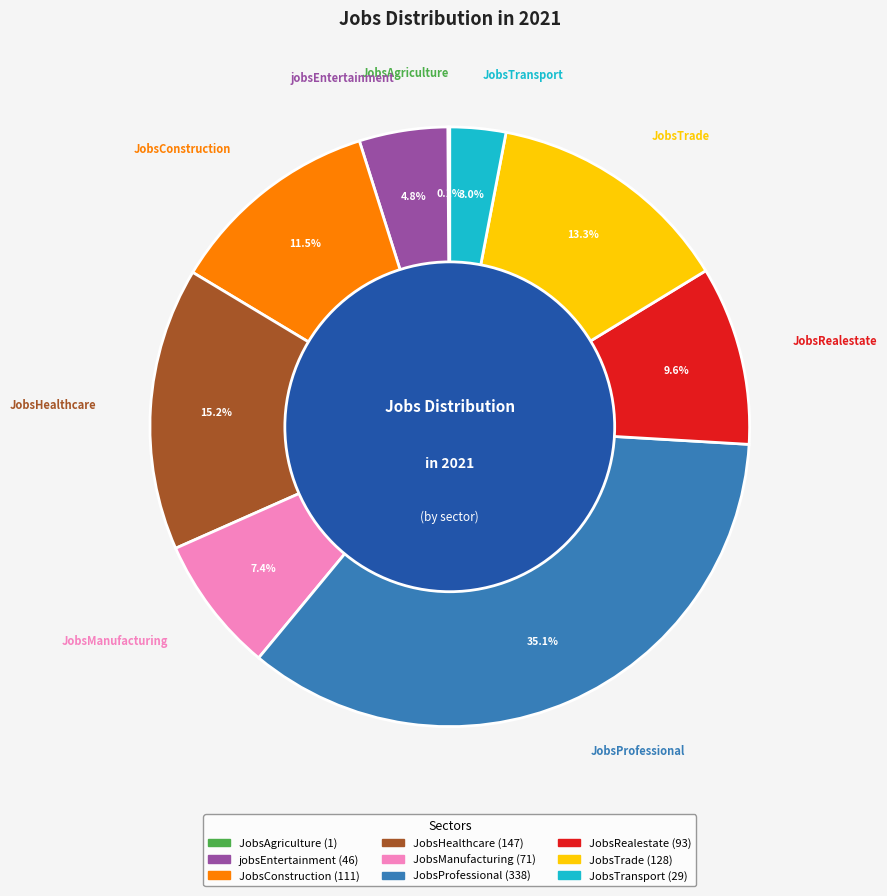

Is JobsConstruction the majority of the pie?

No